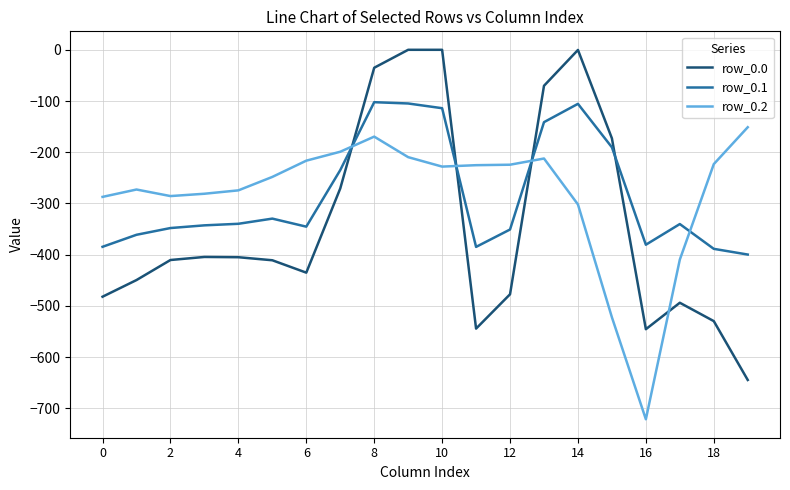

What is the smallest value displayed?

-721.2